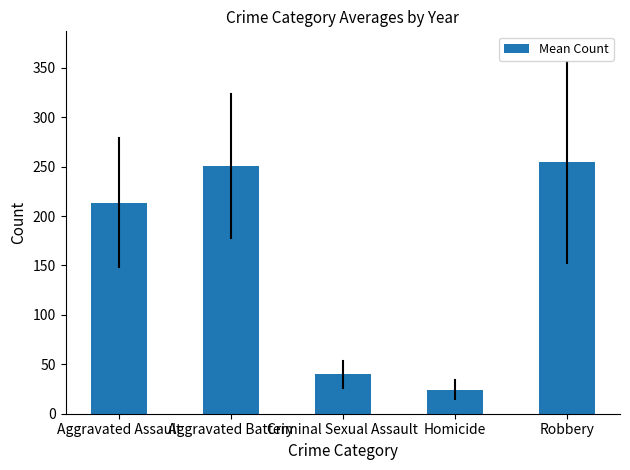

Is it true that the value at Aggravated Battery is 250.8?

True